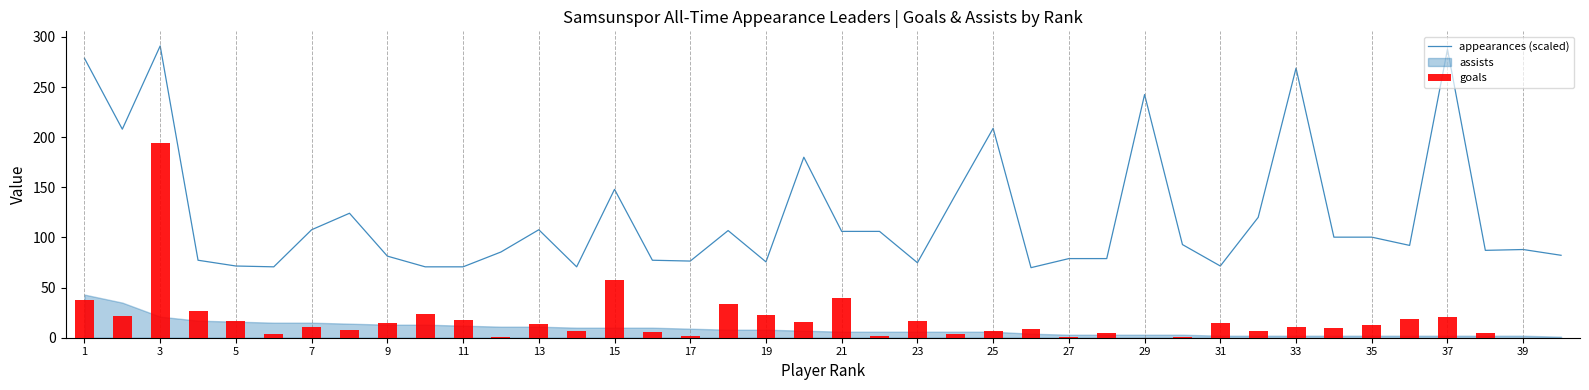

Is it true that appearances (scaled) equals 75.6 at 19?

True